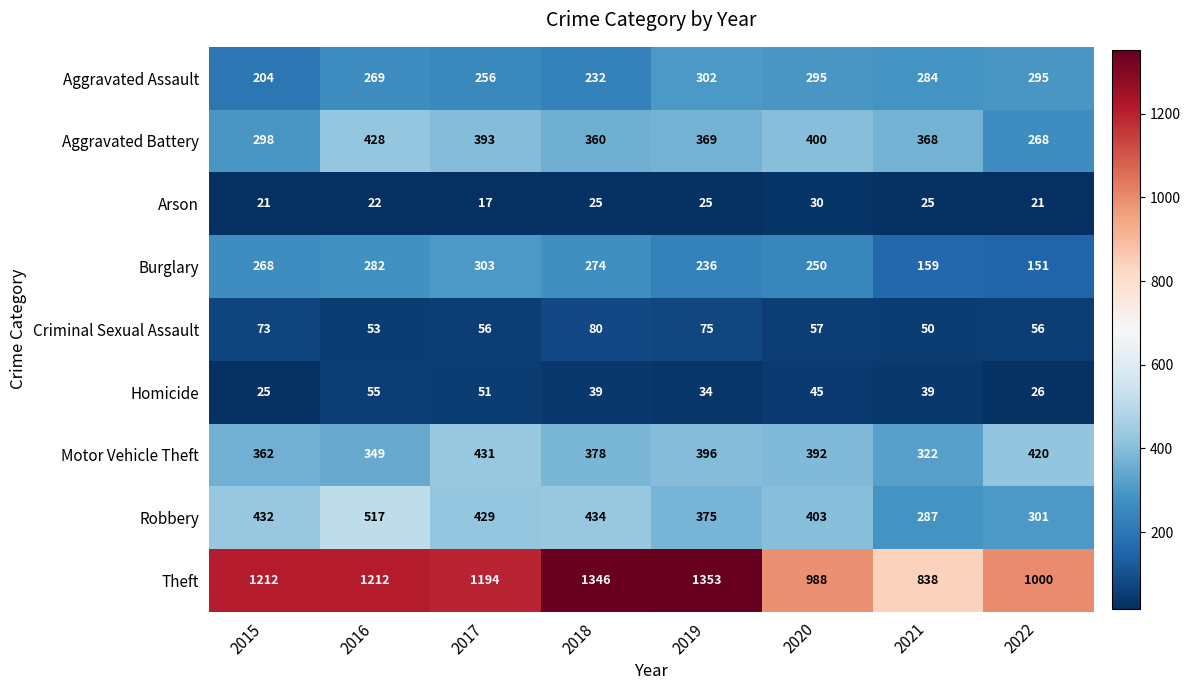

The value of Theft at 2019 is 307. True or false?

False